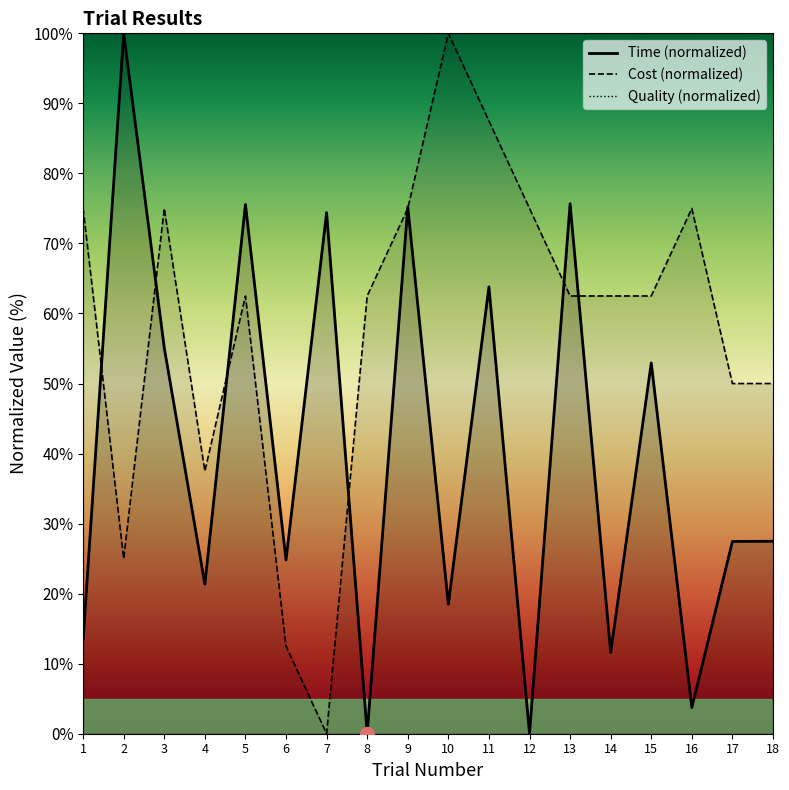

What is the maximum value shown in the chart?

100.0